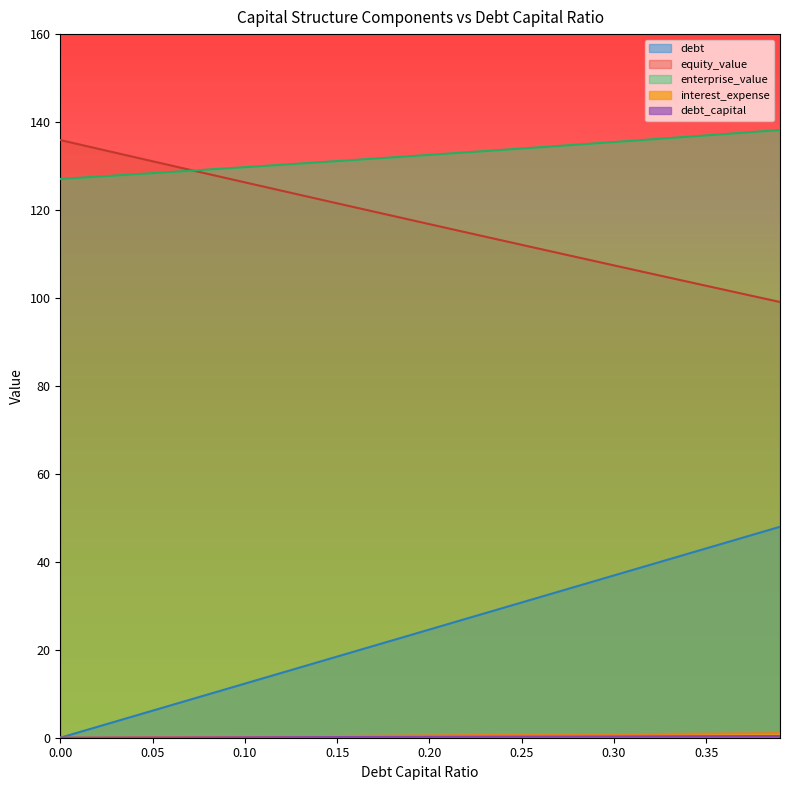

What is the label of the 22nd point from the left?

0.21